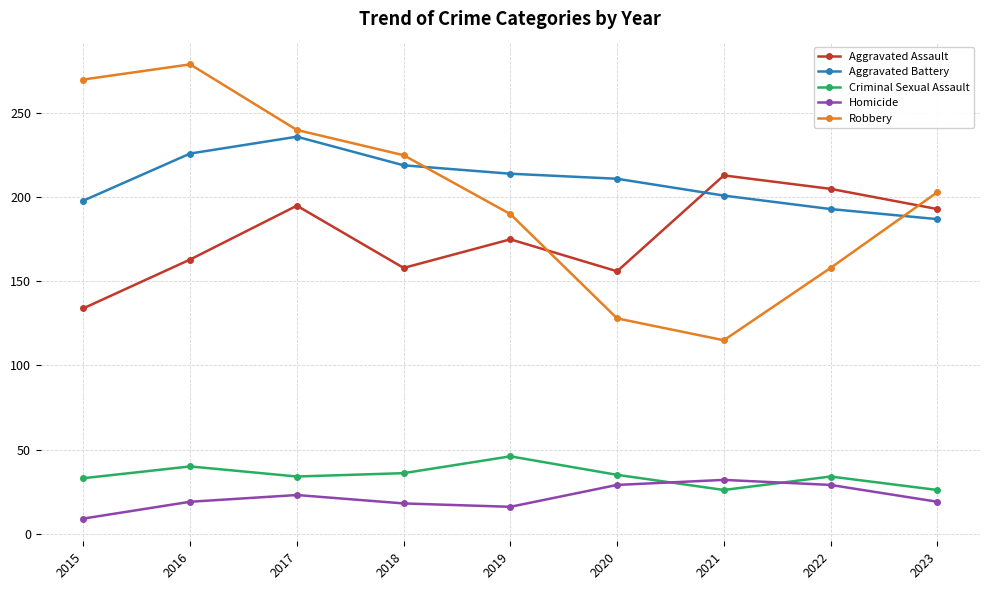

True or false: Aggravated Battery and Robbery intersect in this chart.

True